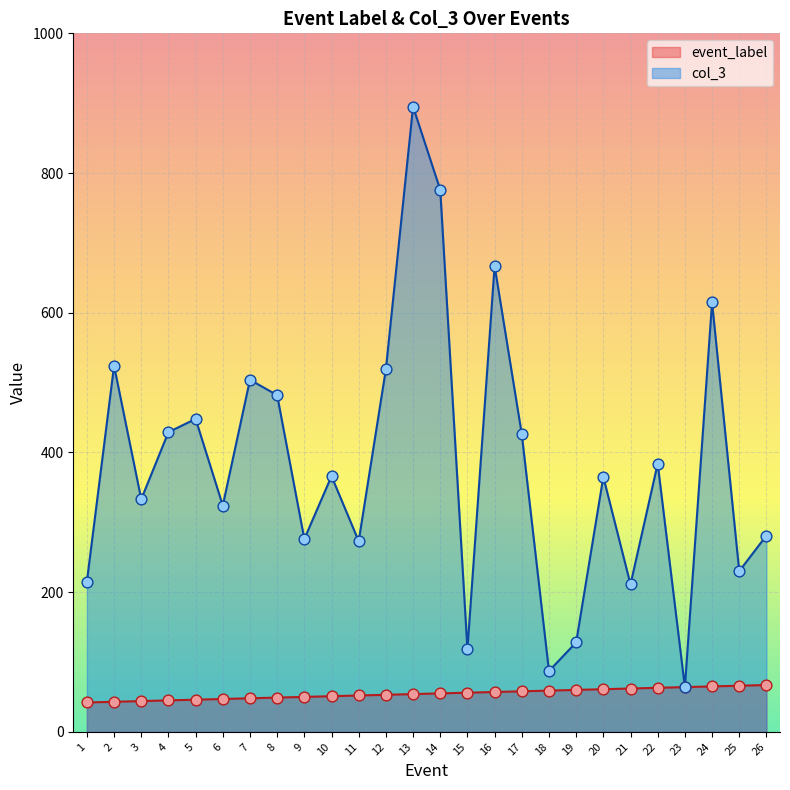

At which category is the sum across all series the highest?

13